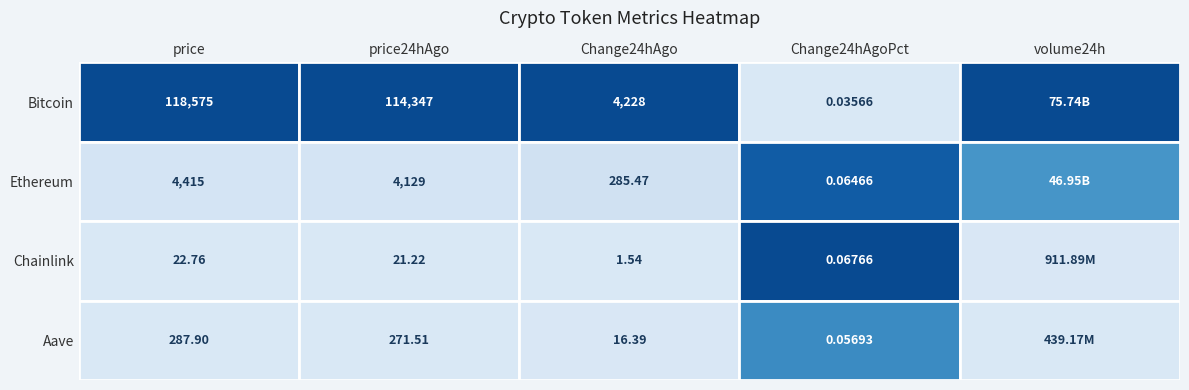

Reading right to left, list all the values displayed in this chart.

Bitcoin: 4=75741083244.0	3=0.0	2=4228.0	1=114347.0	0=118575.0
Ethereum: 4=46946963362.0	3=0.1	2=285.5	1=4129.3	0=4414.7
Chainlink: 4=911888570.0	3=0.1	2=1.5	1=21.2	0=22.8
Aave: 4=439165431.0	3=0.1	2=16.4	1=271.5	0=287.9